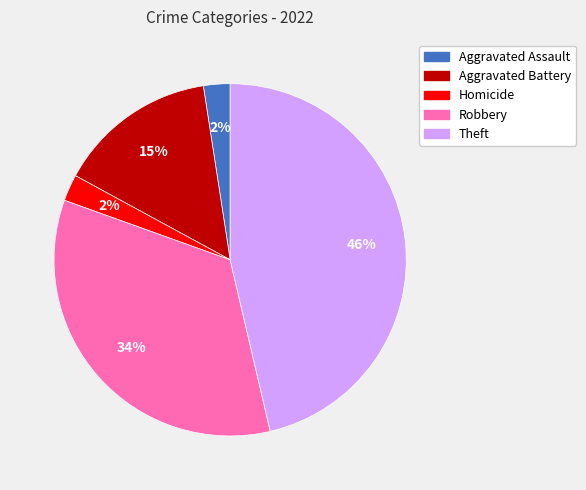

How many segments does this pie chart have?

5